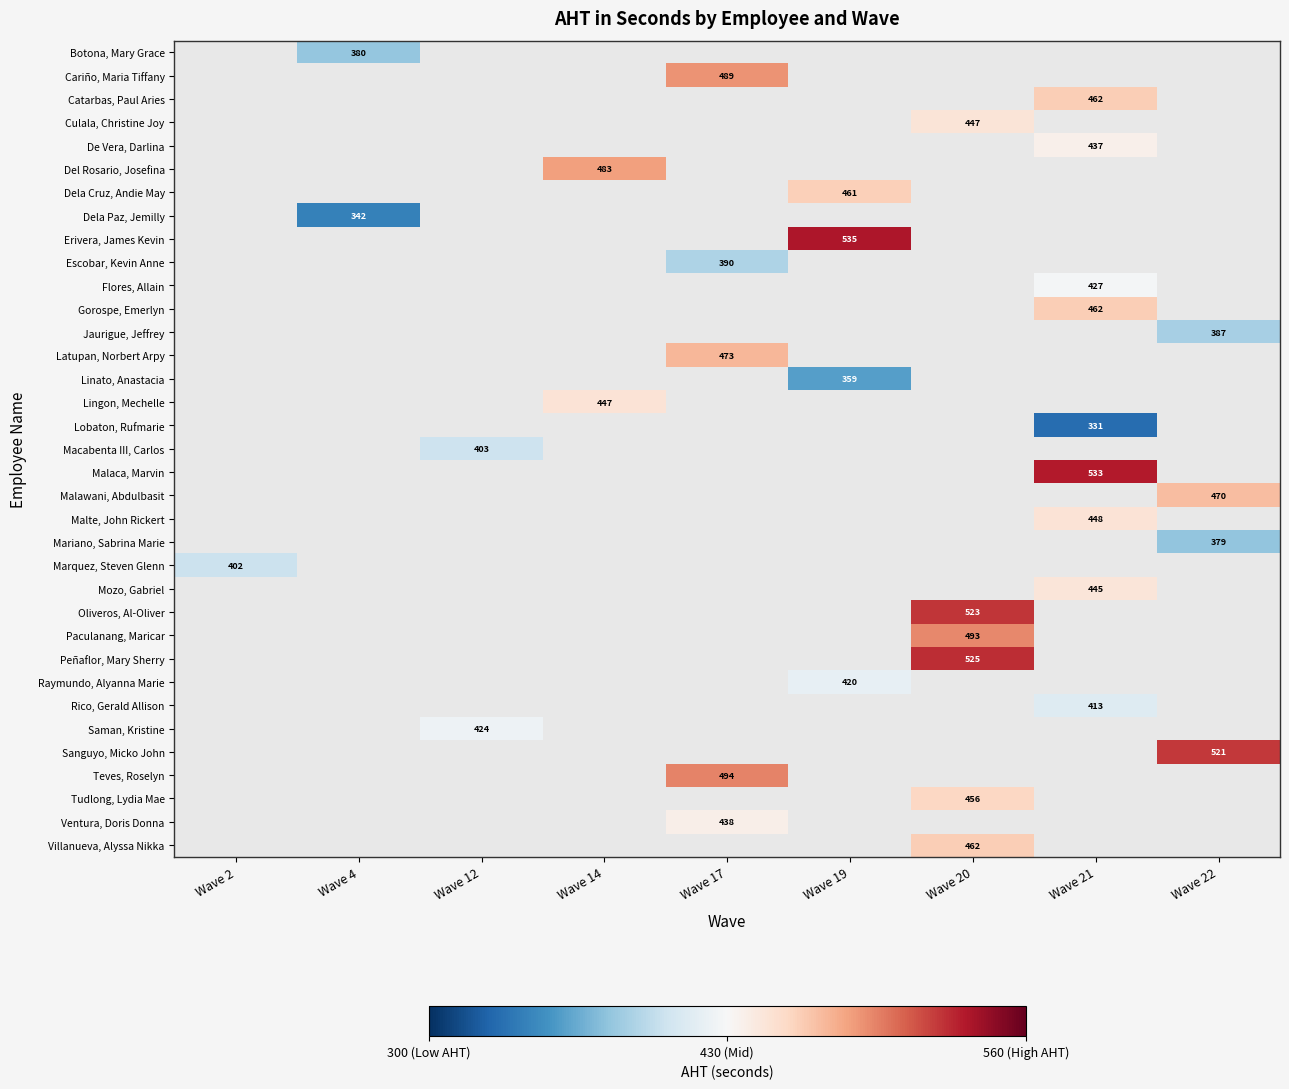

Between Wave 17 and Wave 20, which is larger?

Wave 20